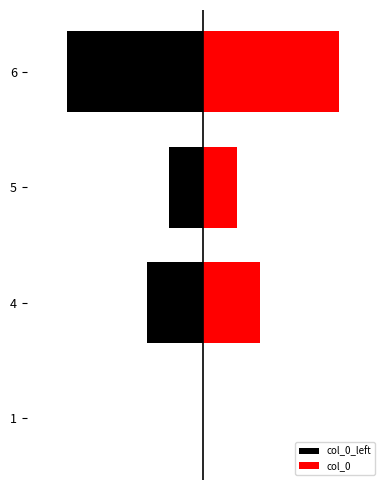

What is the minimum value shown in the chart?

-12